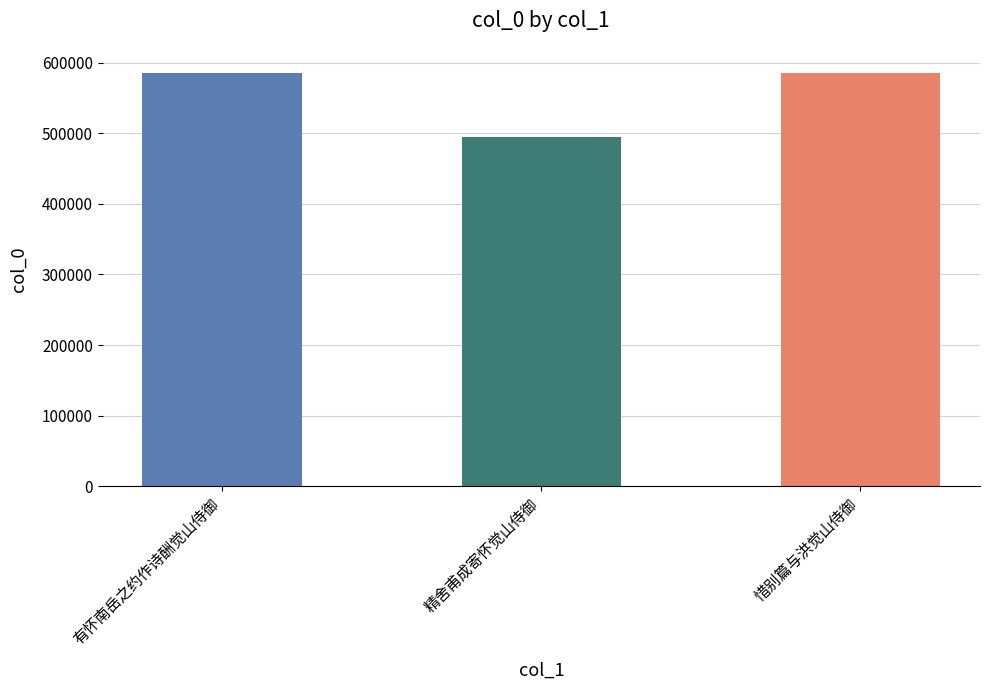

At which category does the chart reach its minimum across all series?

精舍甫成寄怀觉山侍御